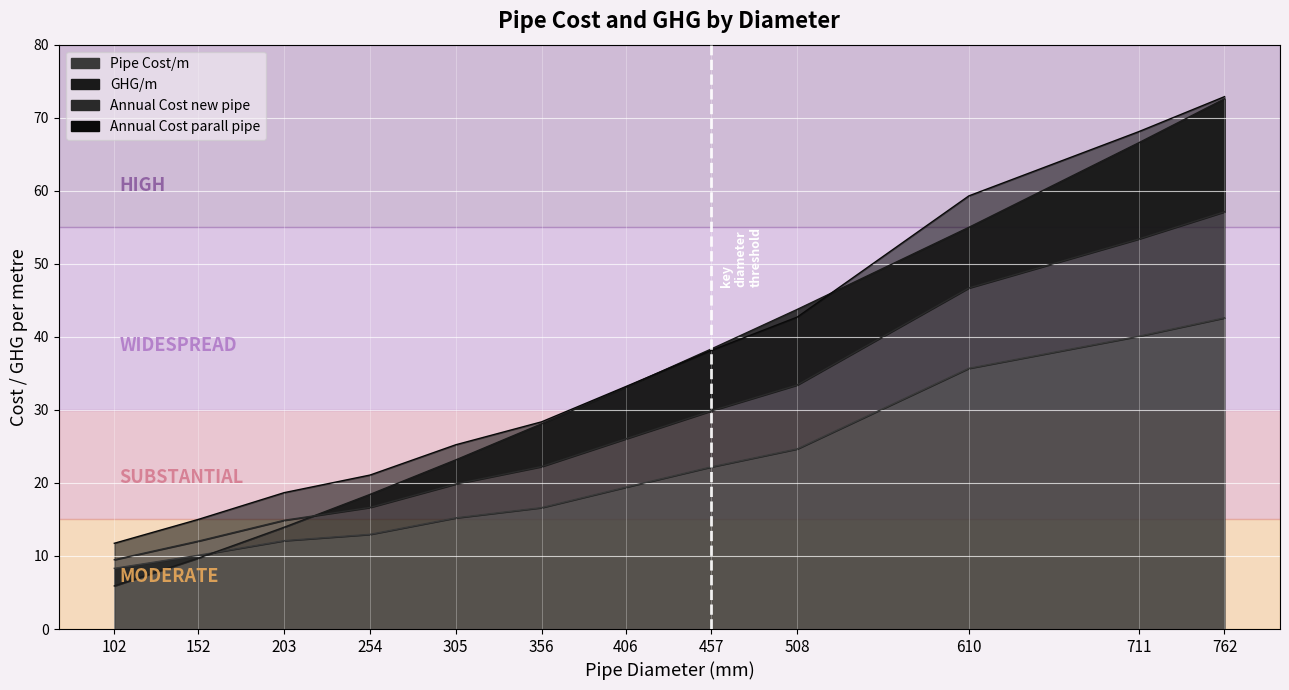

Which label corresponds to the smallest value in the chart?

102